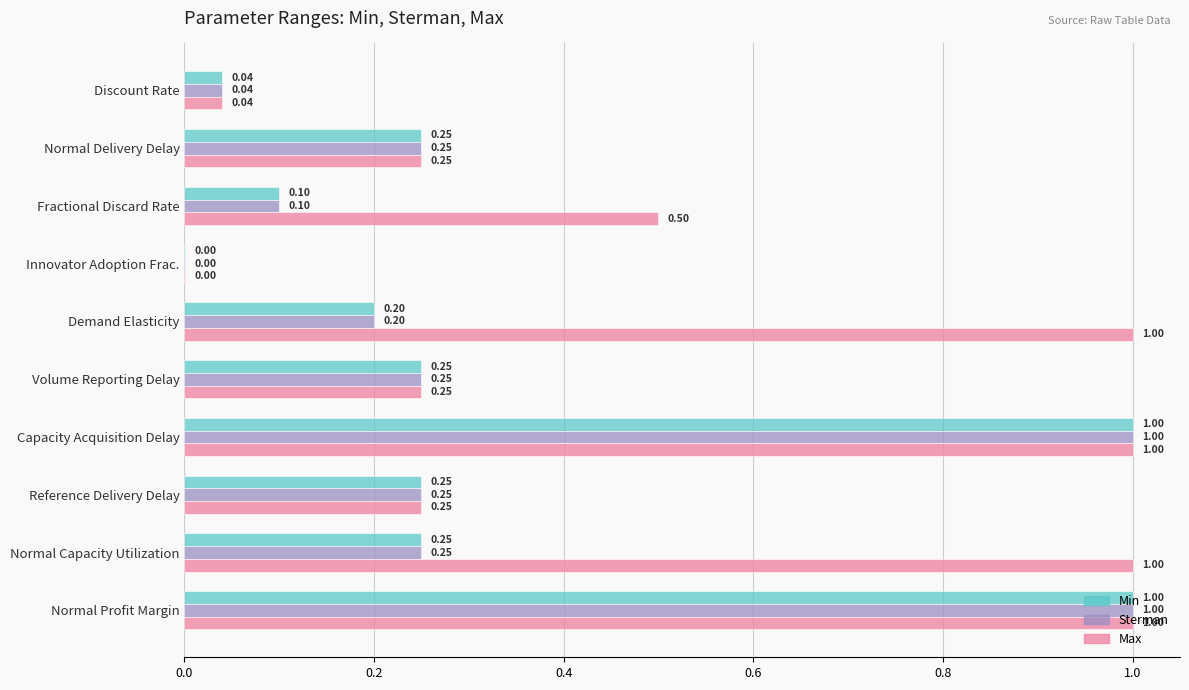

Which series has the largest total across all categories?

Max